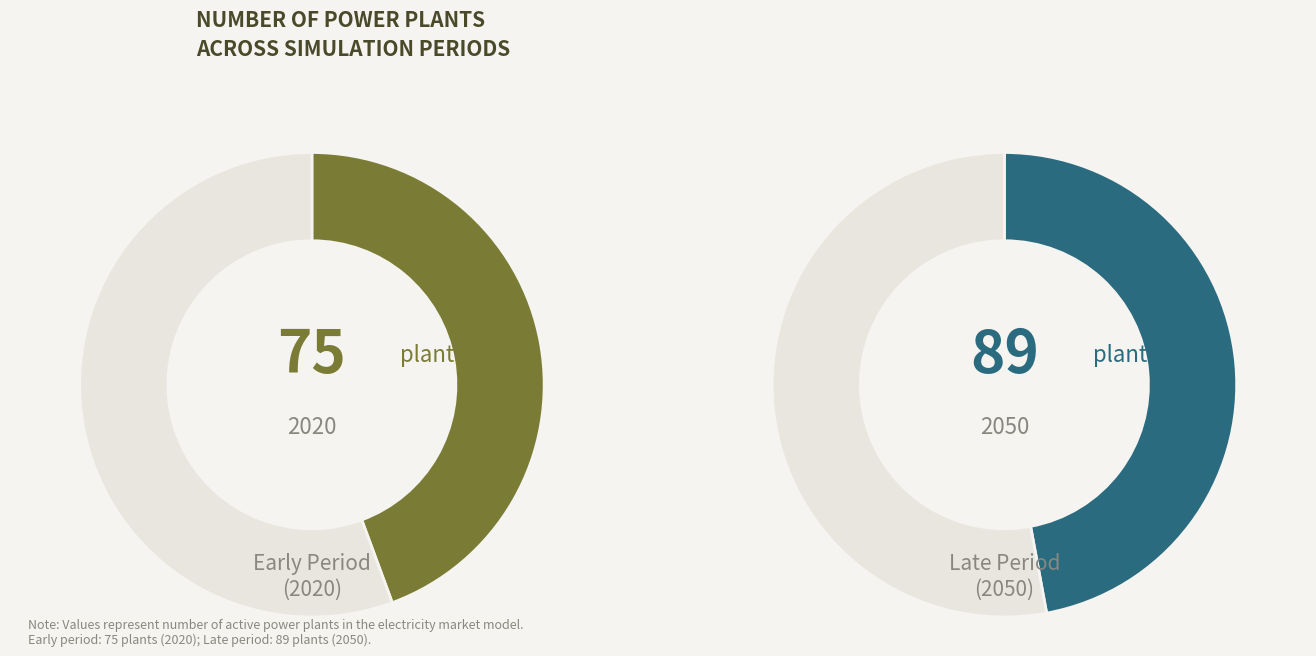

To the nearest percent, what is the average slice percentage?

50%